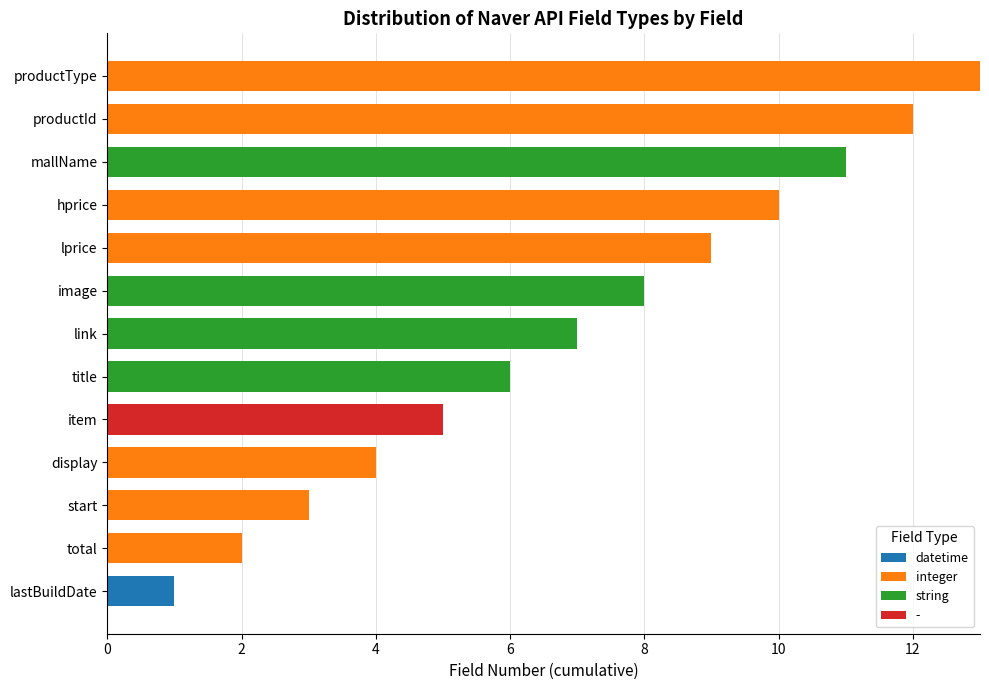

Which category has the highest value in the datetime series?

lastBuildDate